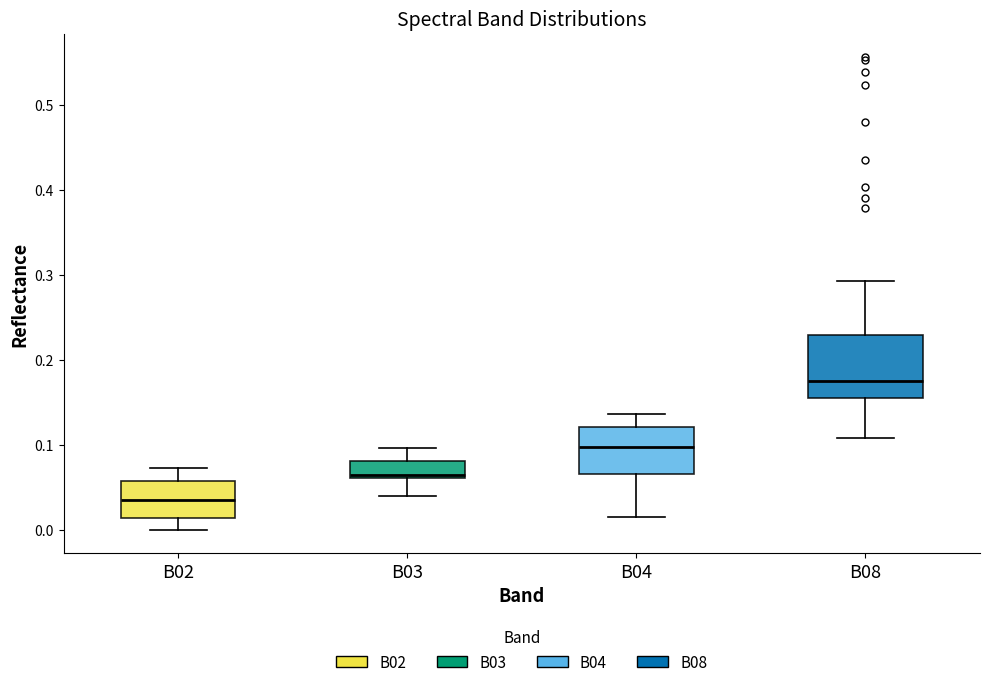

Which box has the highest median line?

B08